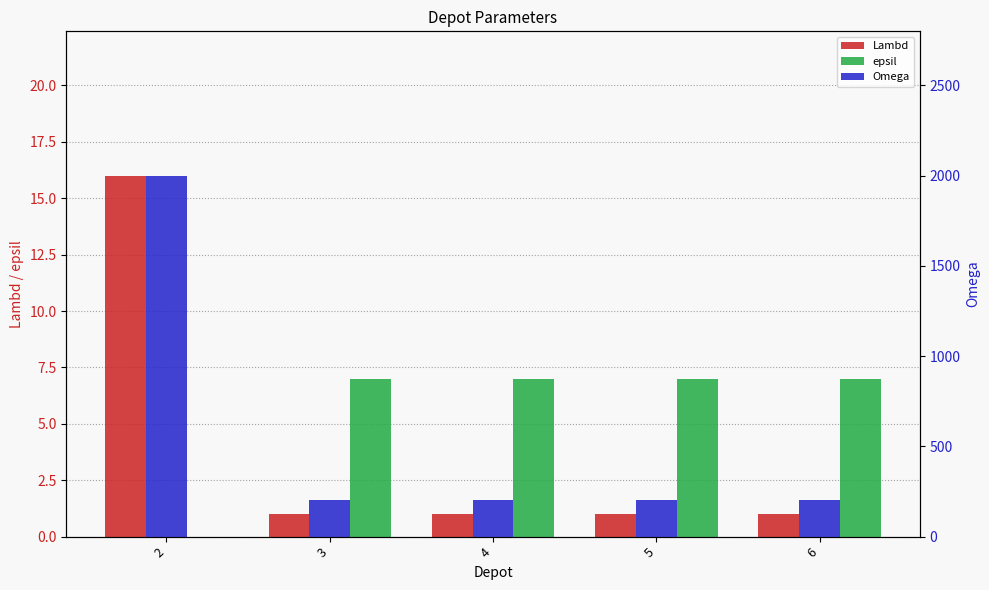

Between 2 and 5, which series saw the biggest shift?

Omega